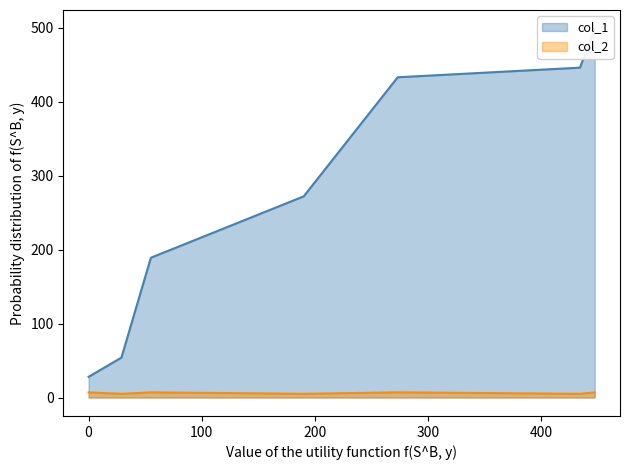

Is it true that col_2 equals 5 at 0?

False